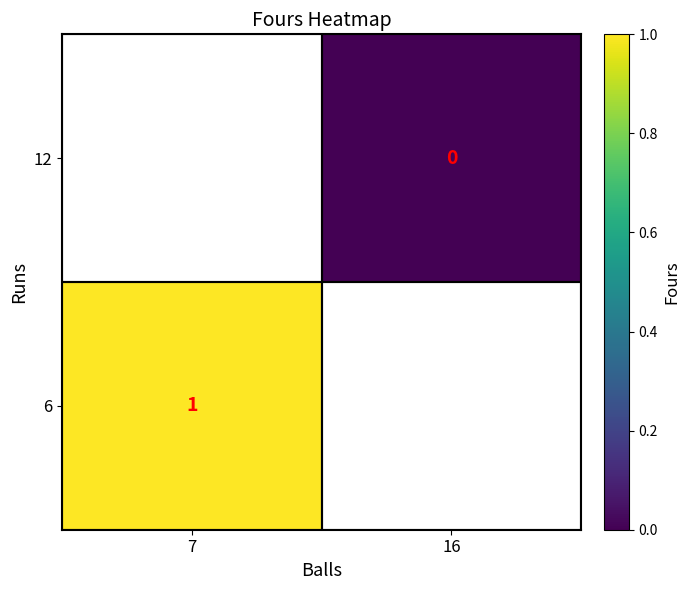

True or false: 6 has a value of 0.3 at 7.

False